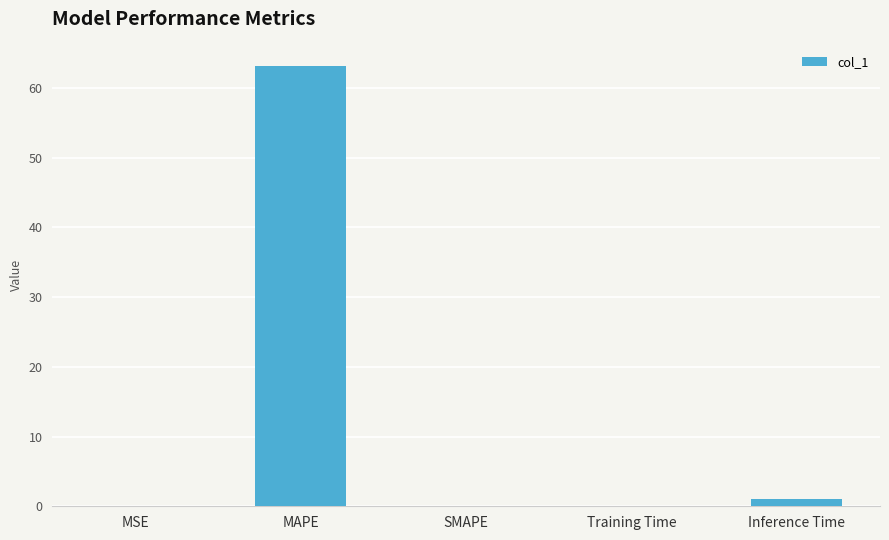

The value at SMAPE is 34.7. True or false?

False